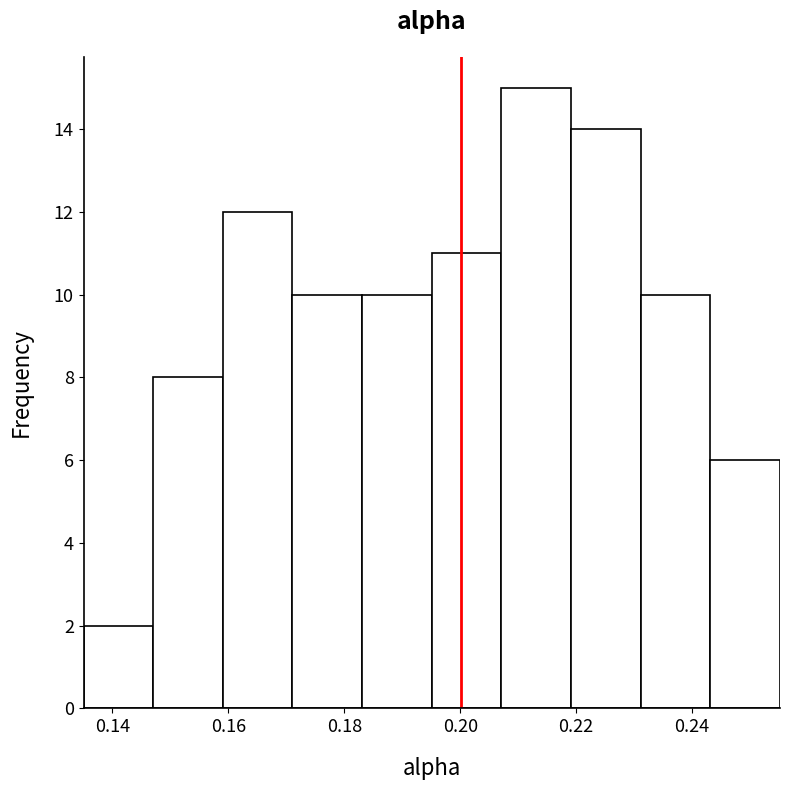

How tall is the bar that spans 0.160 to 0.172 on the x-axis? Neither the bar edges nor the heights are printed on the chart, so give them approximately, as read against the axes.

12